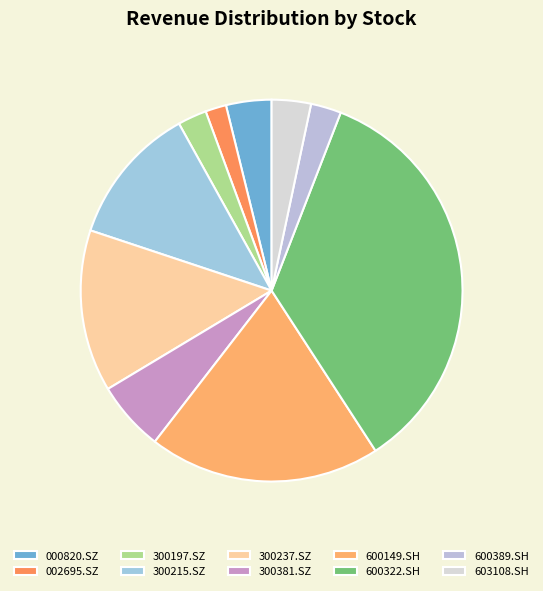

What is the change in value from 300381.SZ to 600322.SH?

+1199.5